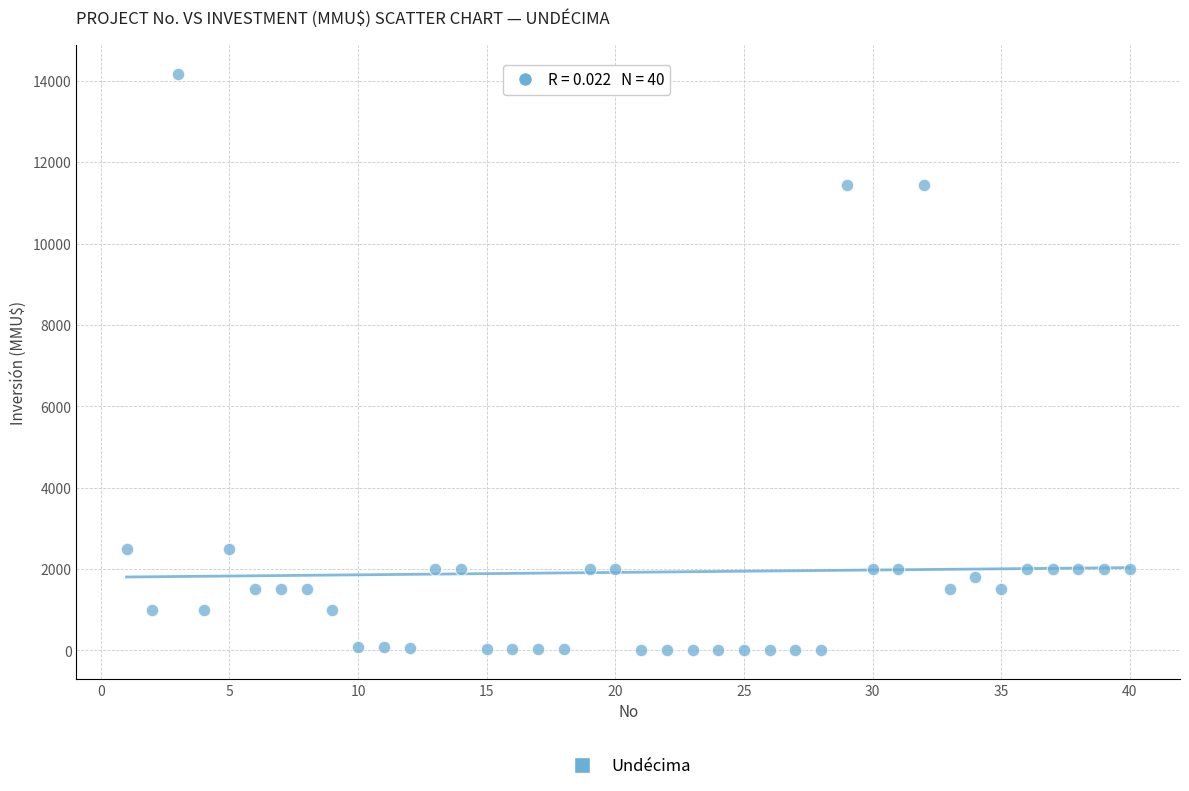

What is the range of X values (max minus min)?

39